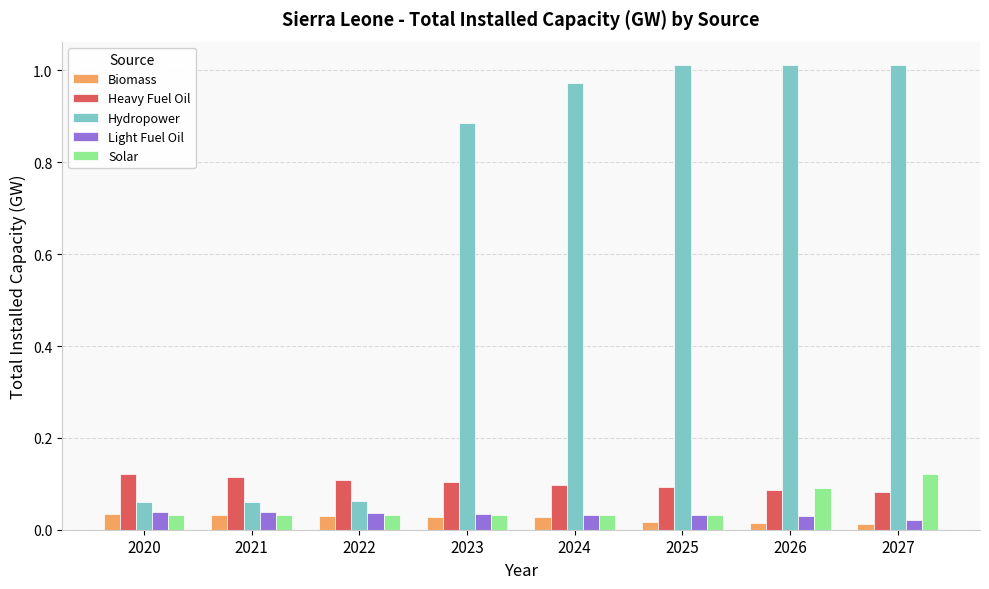

What is the sum of all Solar values?

0.4